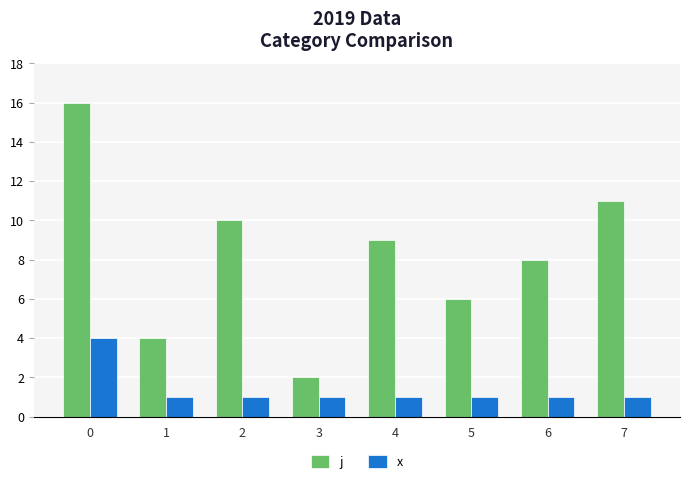

At which label does j reach its minimum?

3